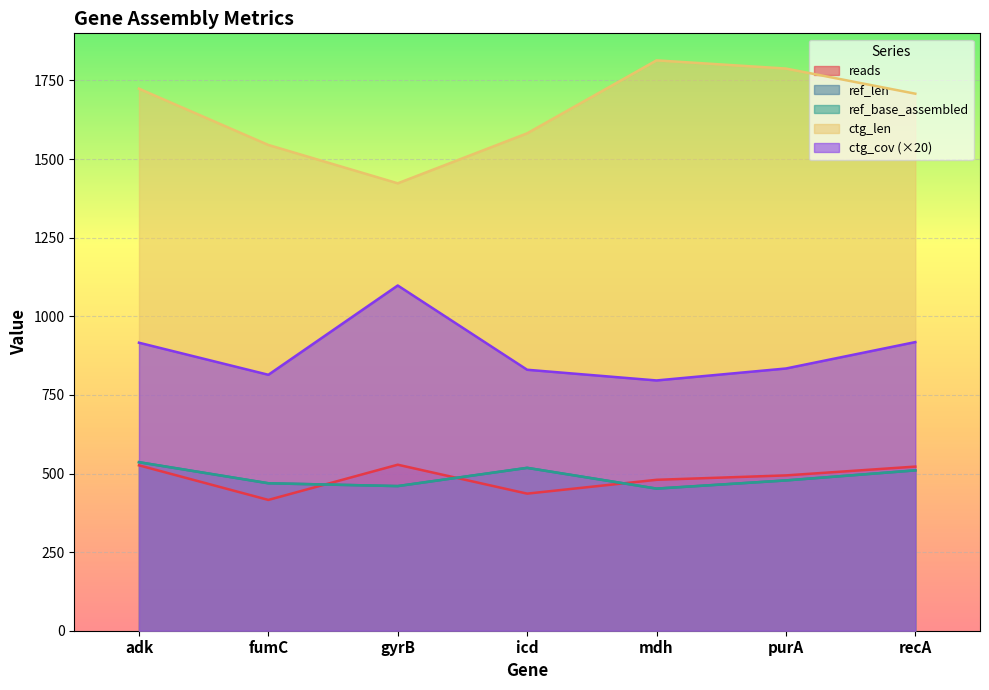

What are all the series names shown in the legend?

reads, ref_len, ref_base_assembled, ctg_len, ctg_cov